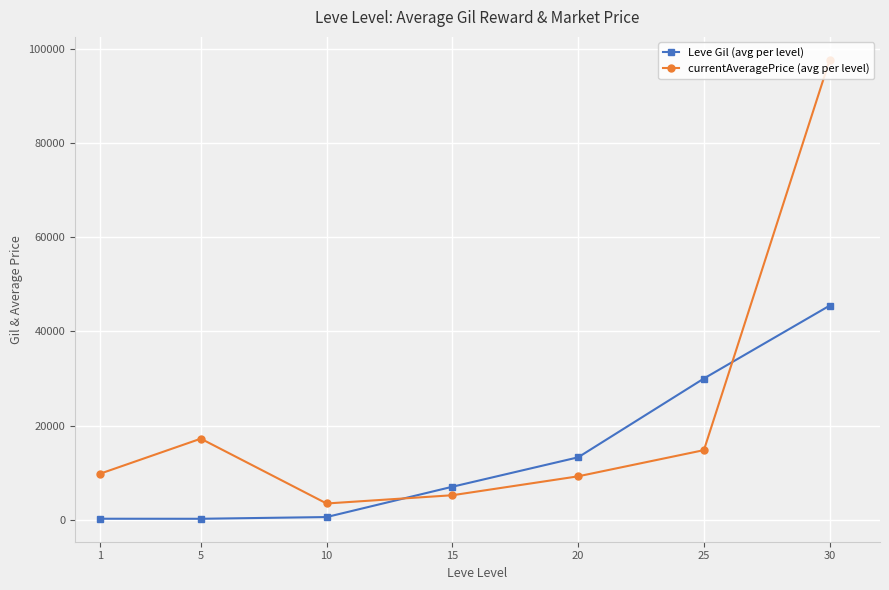

True or false: currentAveragePrice (avg per level) has a value of 3487 at 10.

True